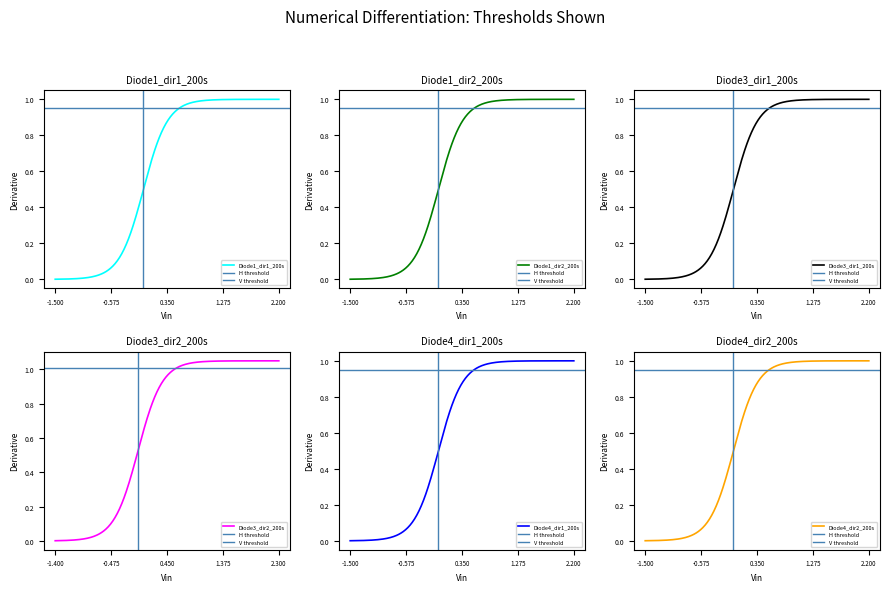

Does the chart have visible grid lines?

No